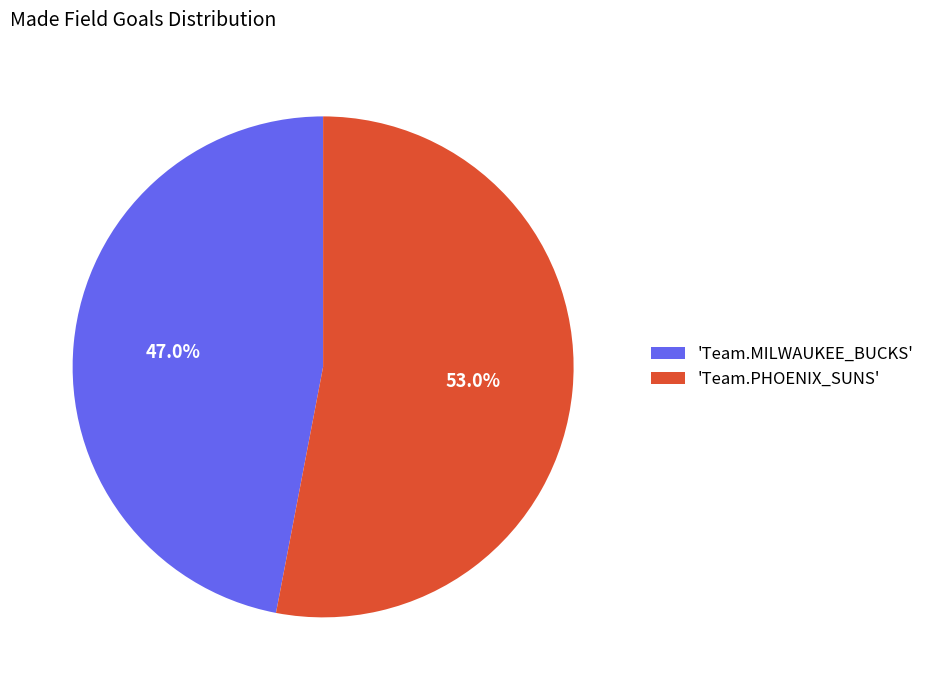

Is there any slice that represents more than half of the pie?

Yes